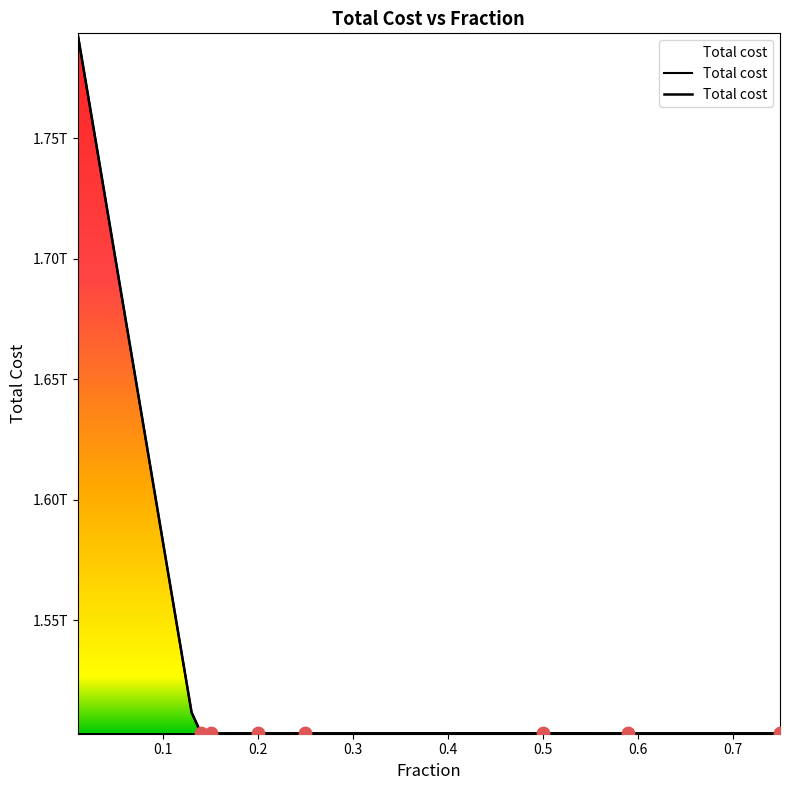

What is the change in value from 0.2 to 0.75?

+1010781.5